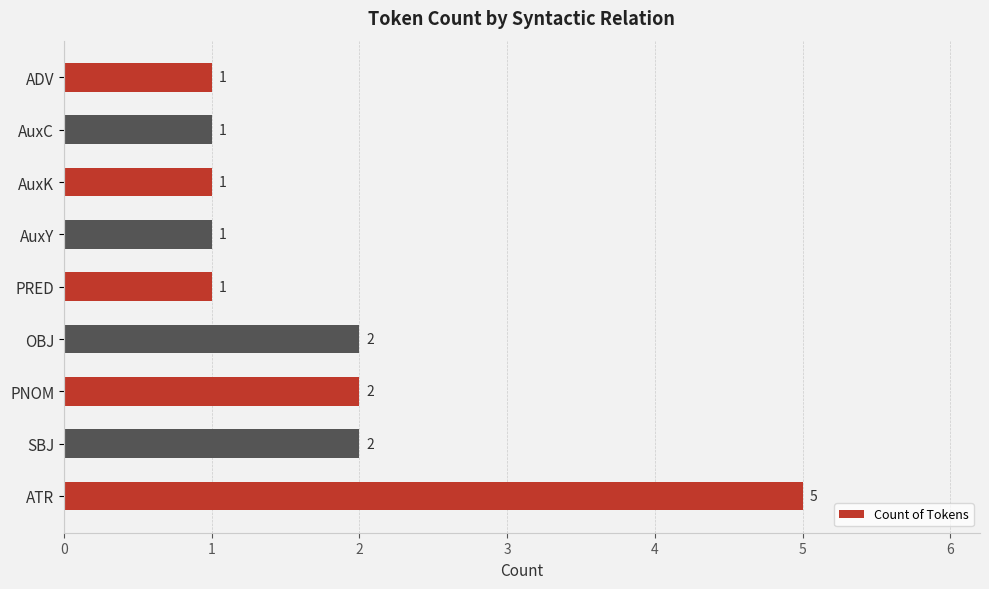

What is the sum of all values?

16